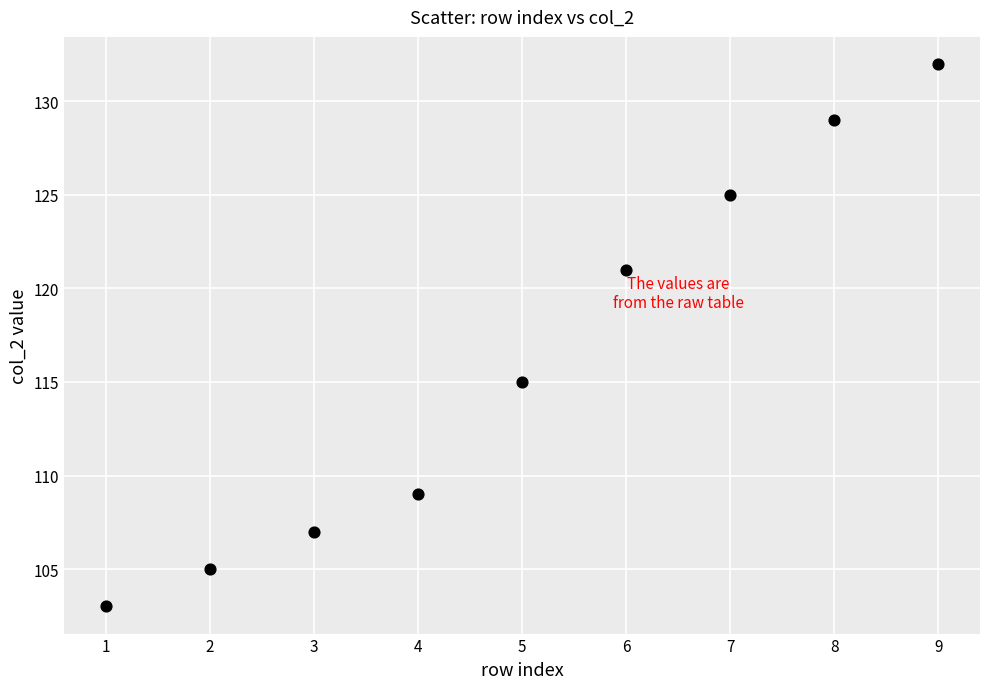

What is the range of Y values (max minus min)?

29